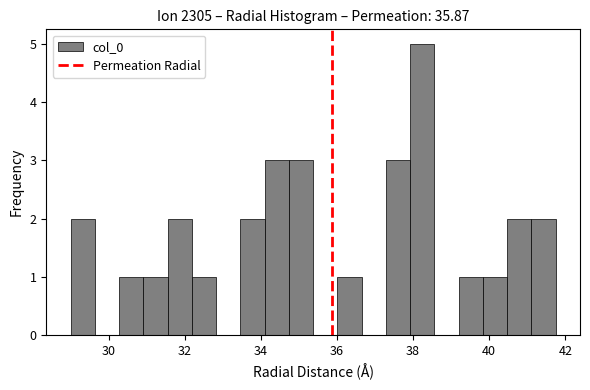

Around what value on the x-axis is the tallest bar? Give the approximate position of its centre, as read against the axis.

38.2